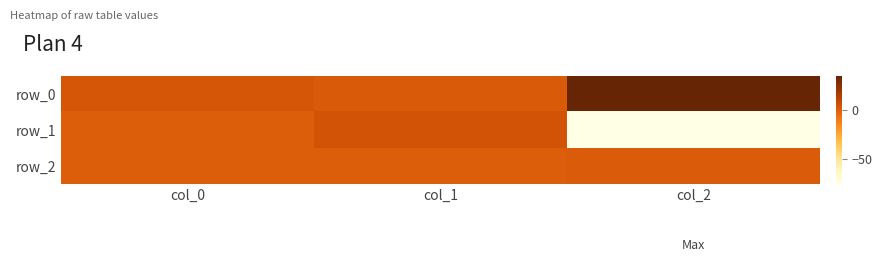

List the labels in order of row_2 value, smallest first.

col_0, col_1, col_2